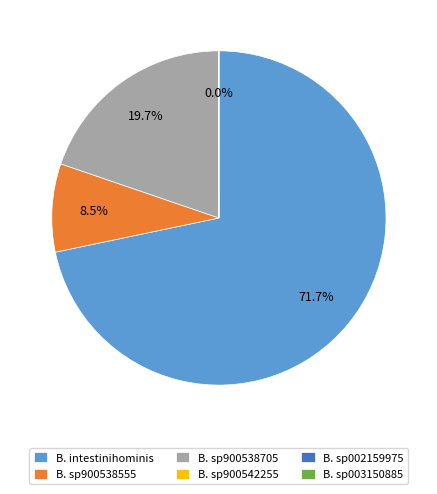

What is the largest slice in the pie chart?

B. intestinihominis